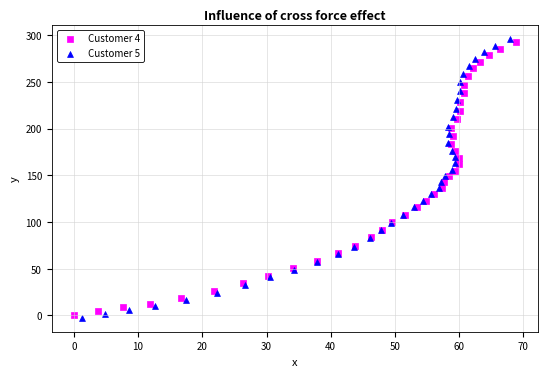

Which series contains the highest Y value?

Customer 5